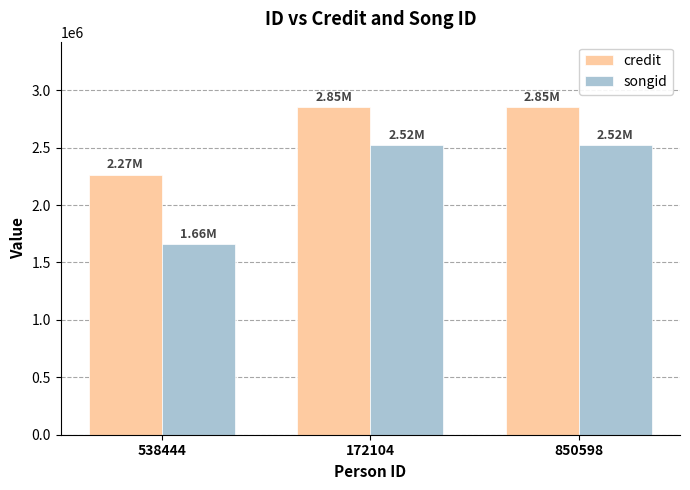

What is the label of the 1st bar from the right?

850598